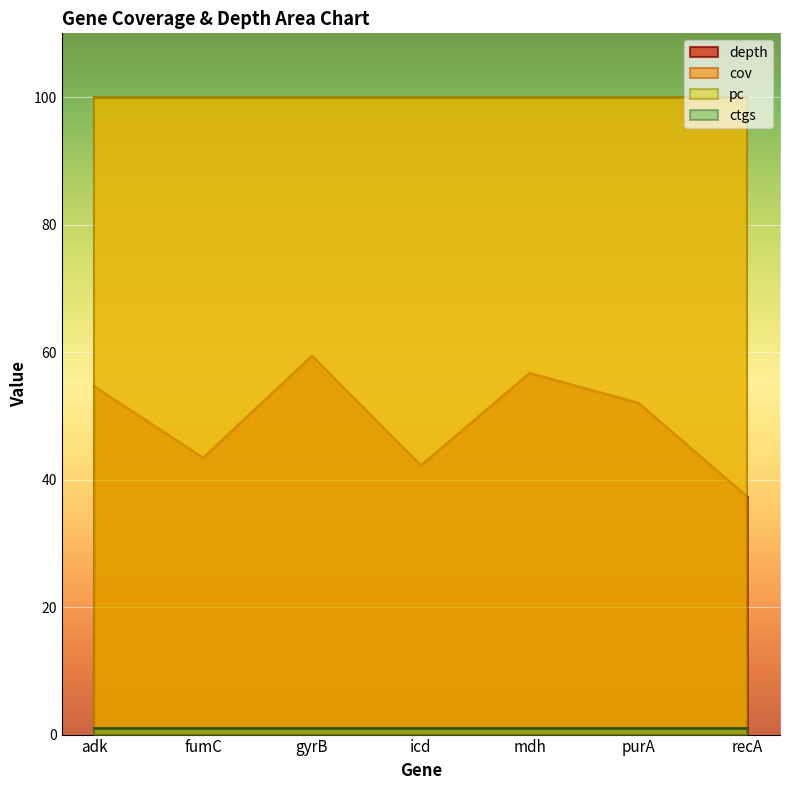

Is it true that depth equals 43.4 at fumC?

True